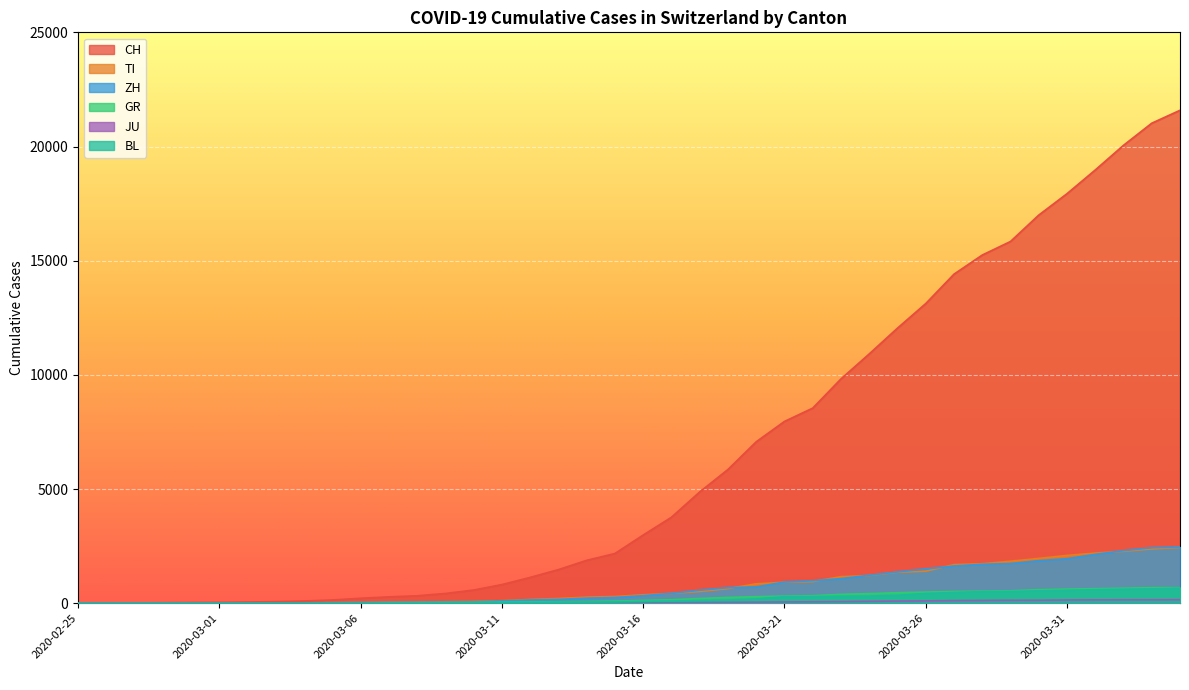

What is the value of the ZH point at the 33rd from the left?

1701